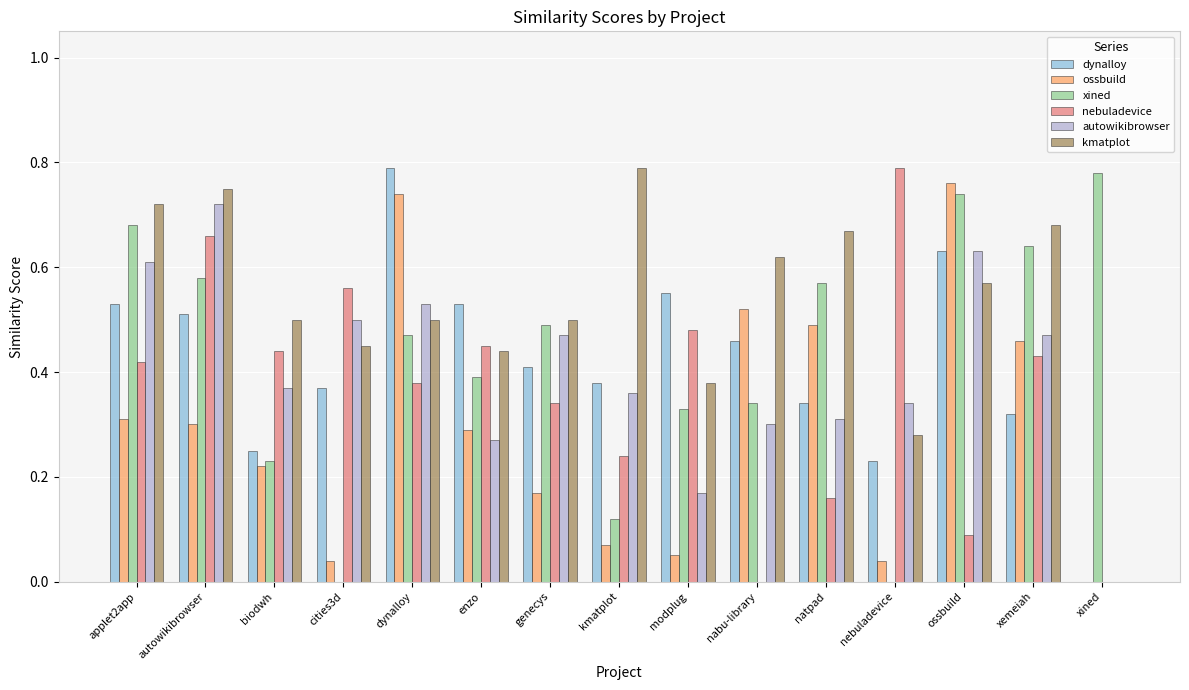

Is it true that xined equals 0.5 at genecys?

True